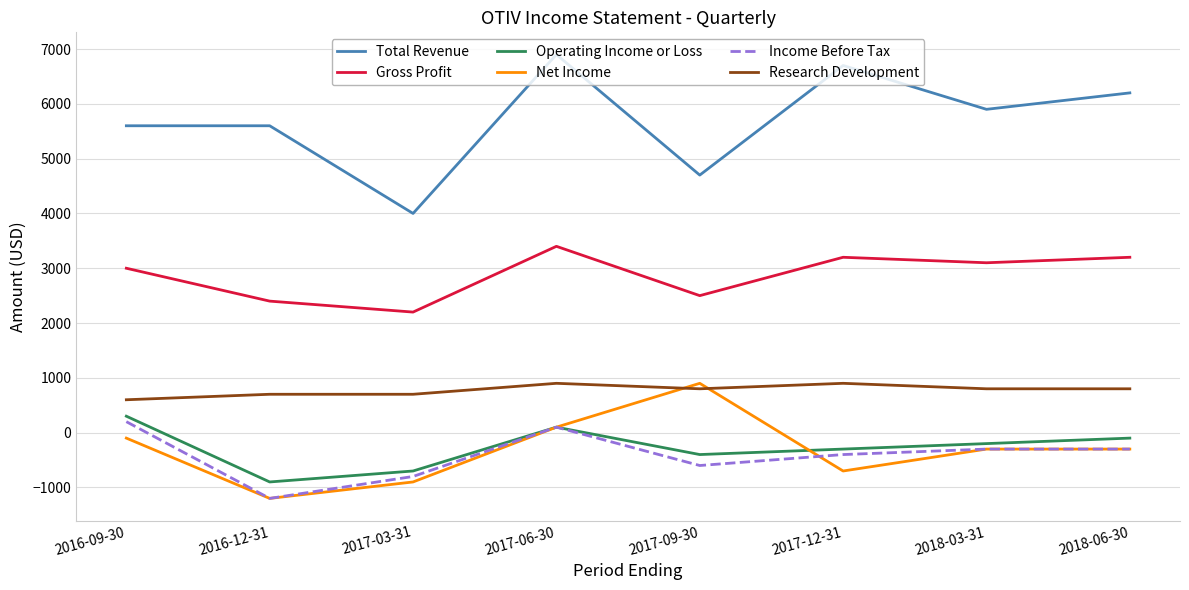

True or false: Total Revenue and Research Development cross at least once.

False